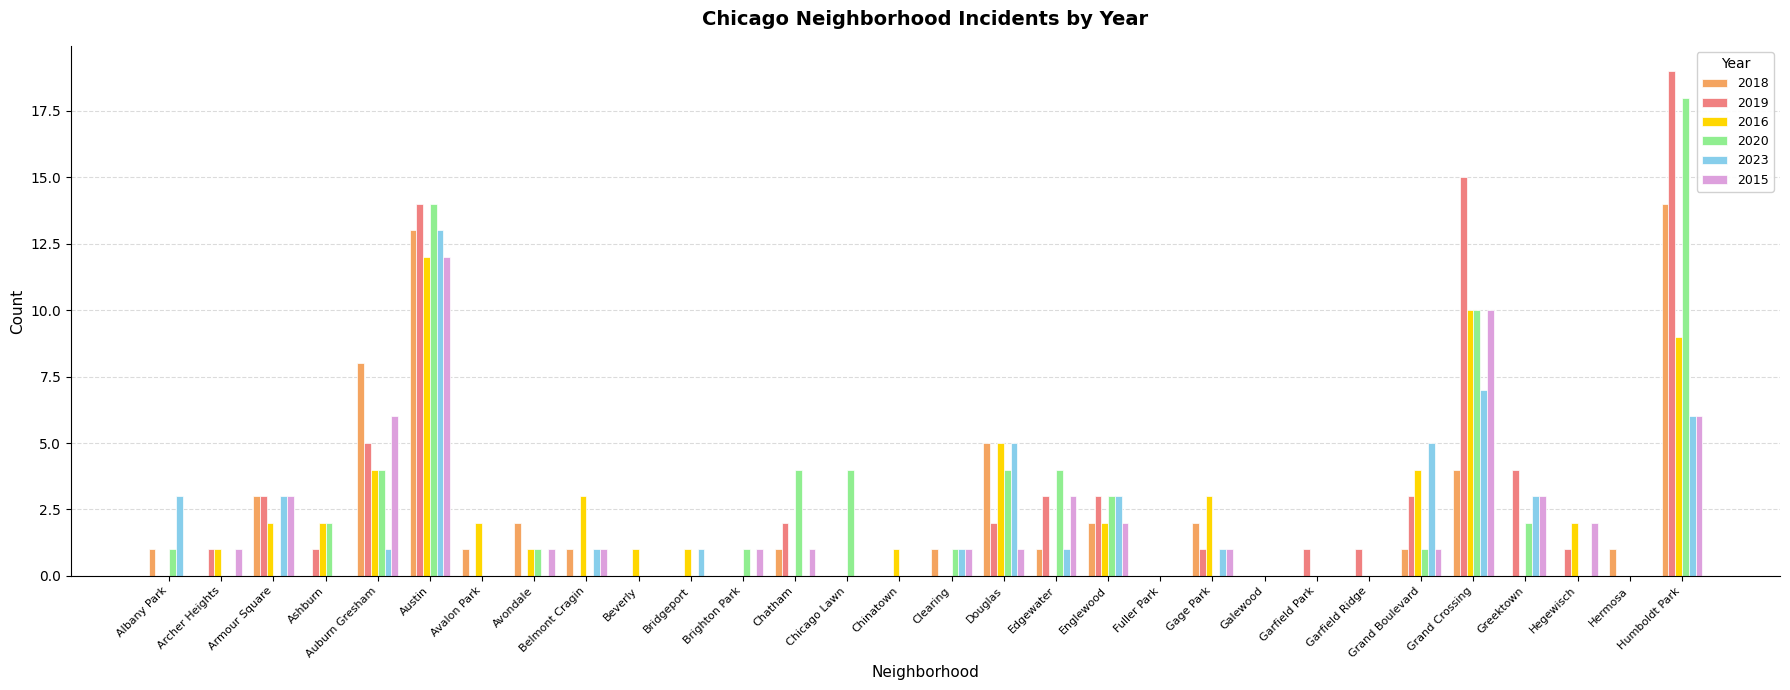

The 2016 series shows 3 at Armour Square. True or false?

False